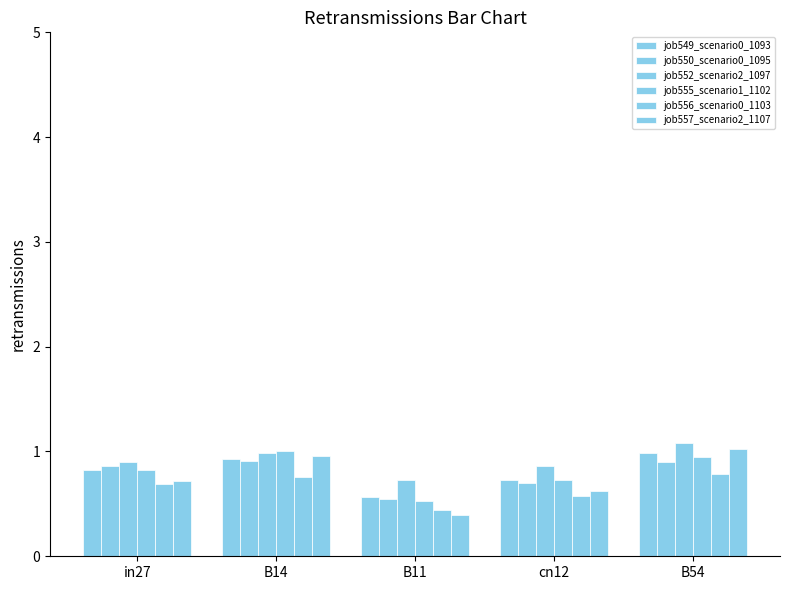

What is the difference between the second highest and minimum values in the job549_scenario0_1093 series?

0.4